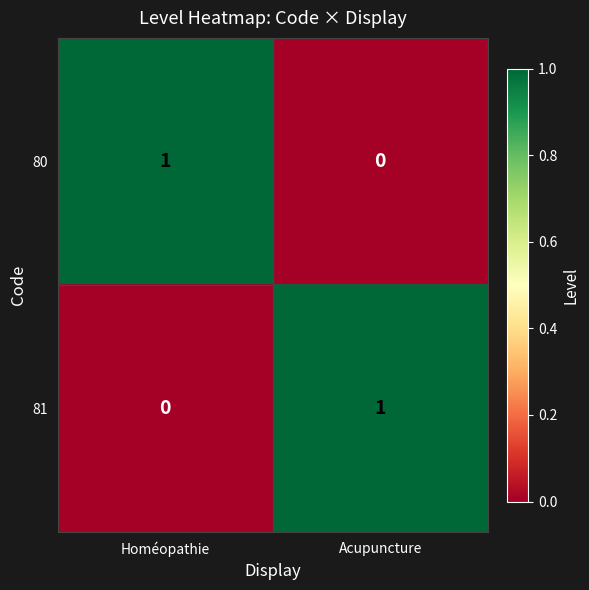

What is the difference between the highest and lowest values at Acupuncture?

1